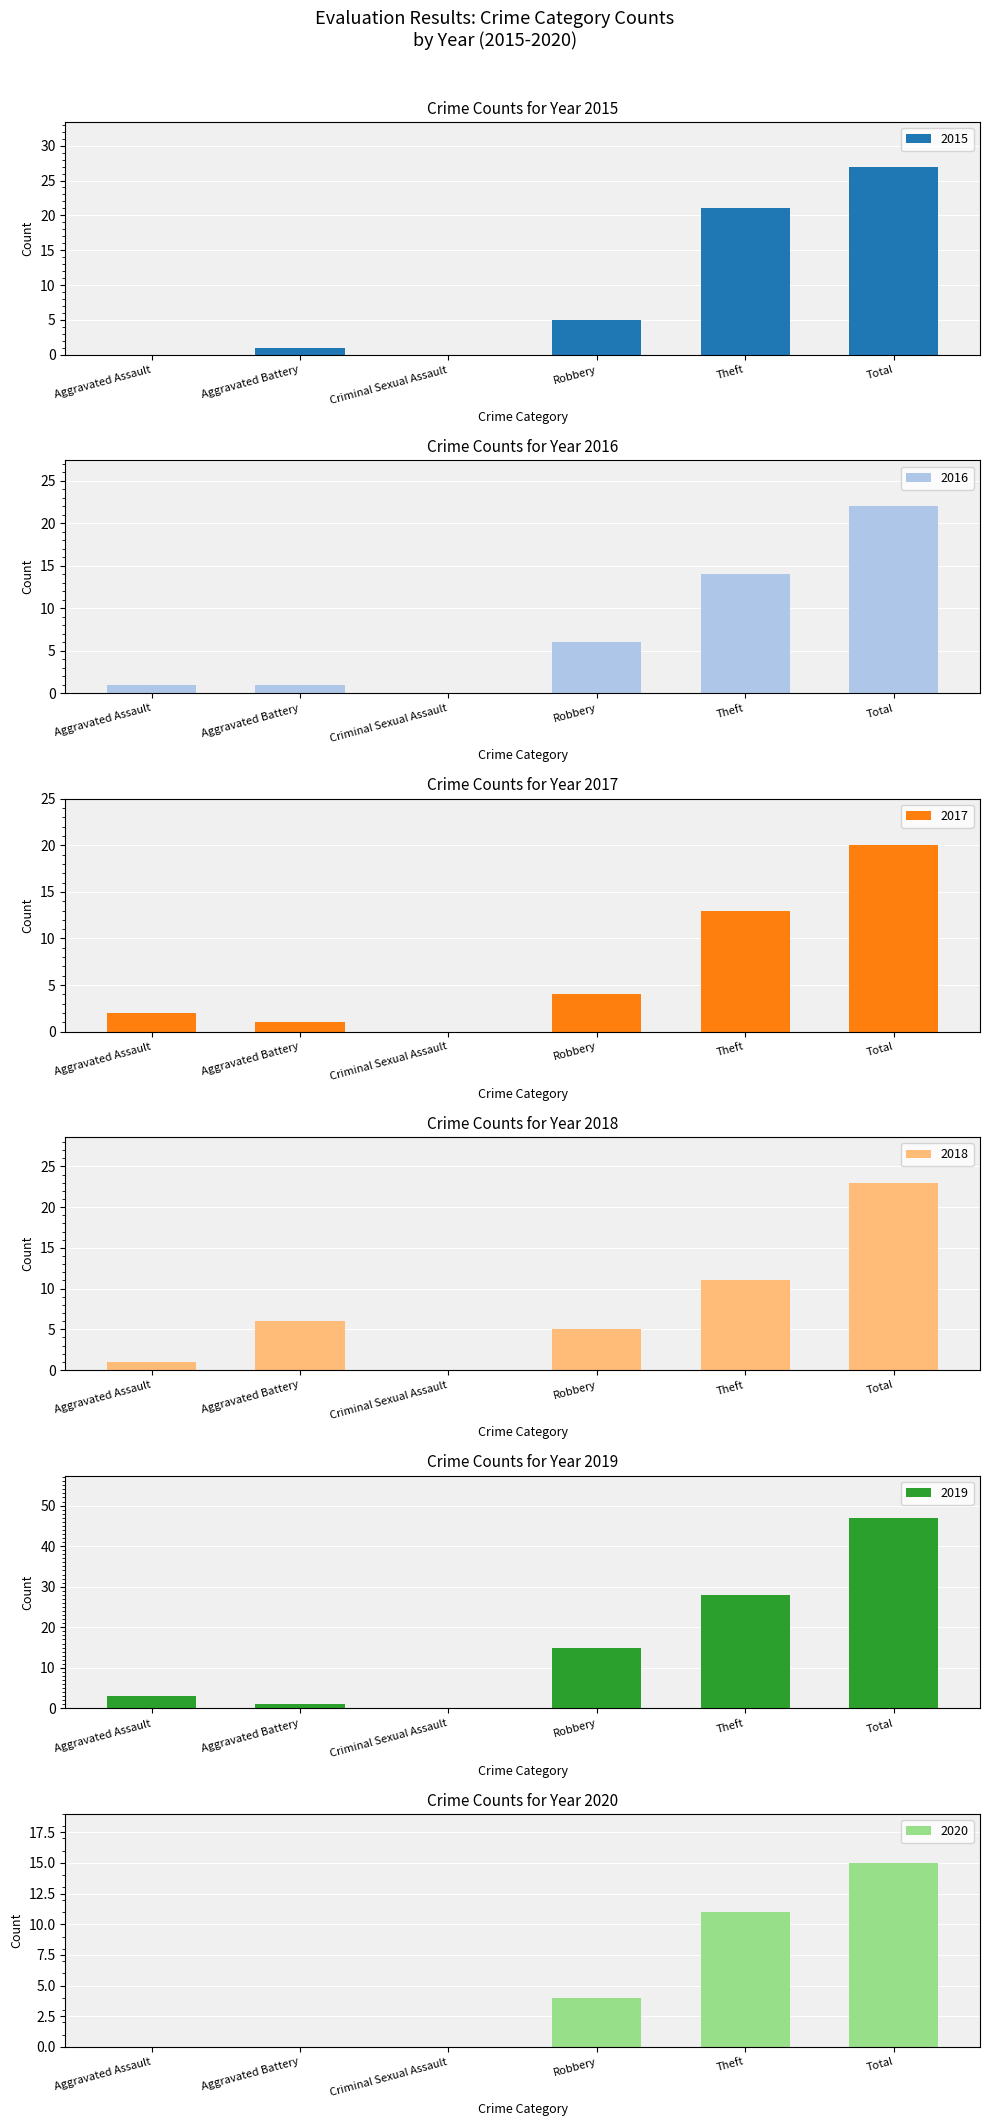

What is the value of the 2019 bar at the 2nd from the left?

1